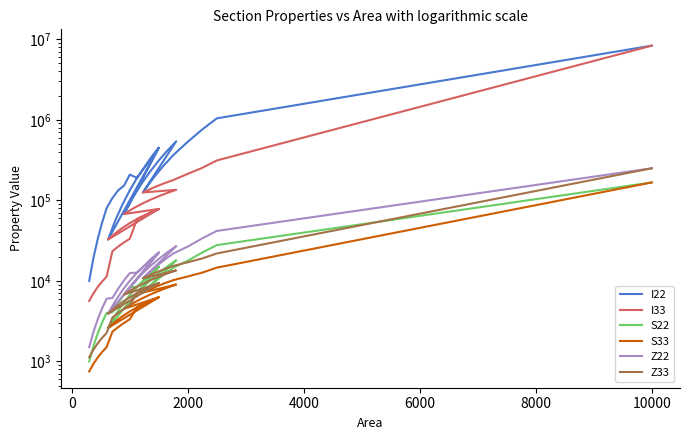

True or false: S22 has more than 1 points higher than both neighbors.

True